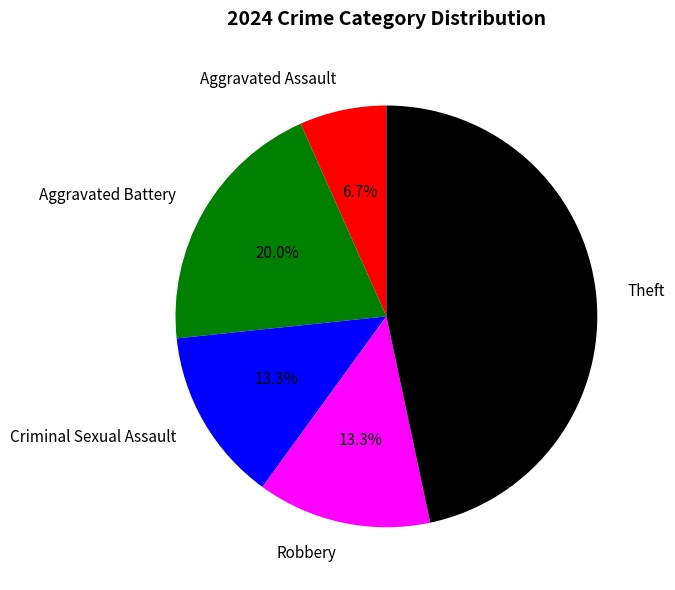

To the nearest percent, what is the combined percentage of Theft and Aggravated Battery?

67%